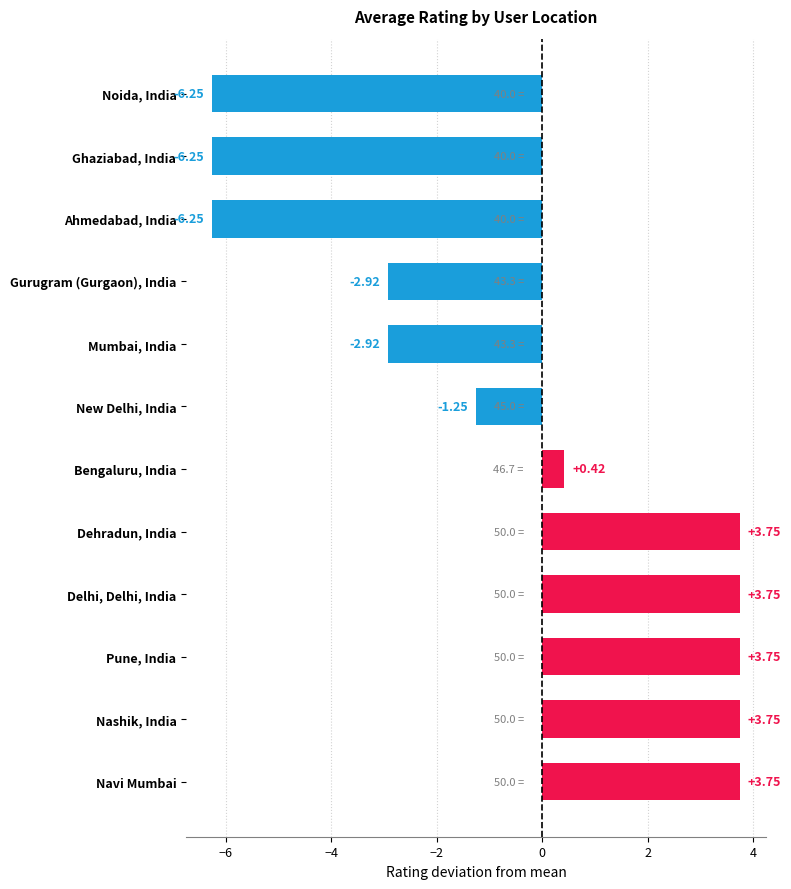

What is the label of the 4th bar from the bottom?

Delhi, Delhi, India